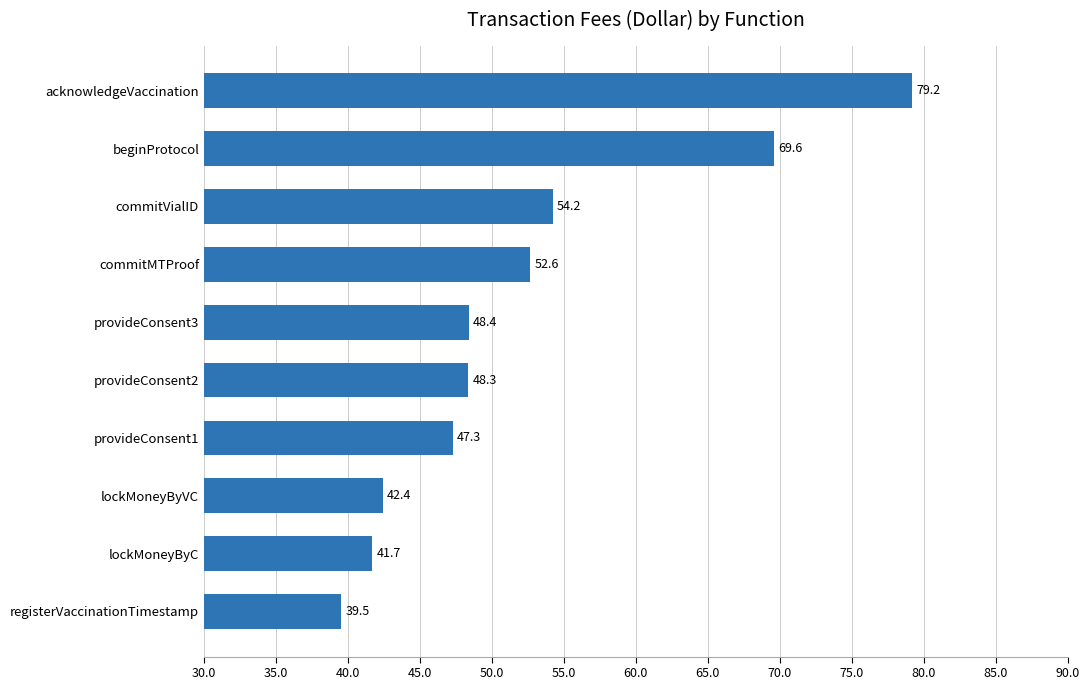

At which label is the value closest to 59?

commitVialID